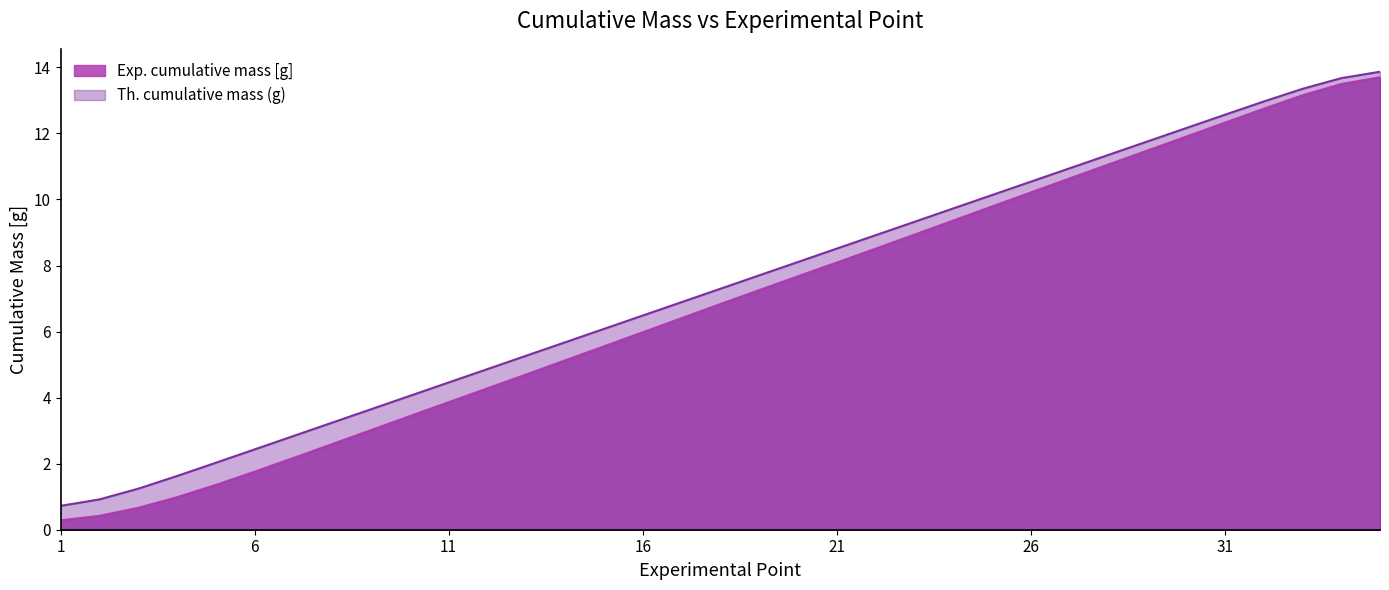

True or false: Th. cumulative mass (g) and Exp. cumulative mass [g] intersect in this chart.

False